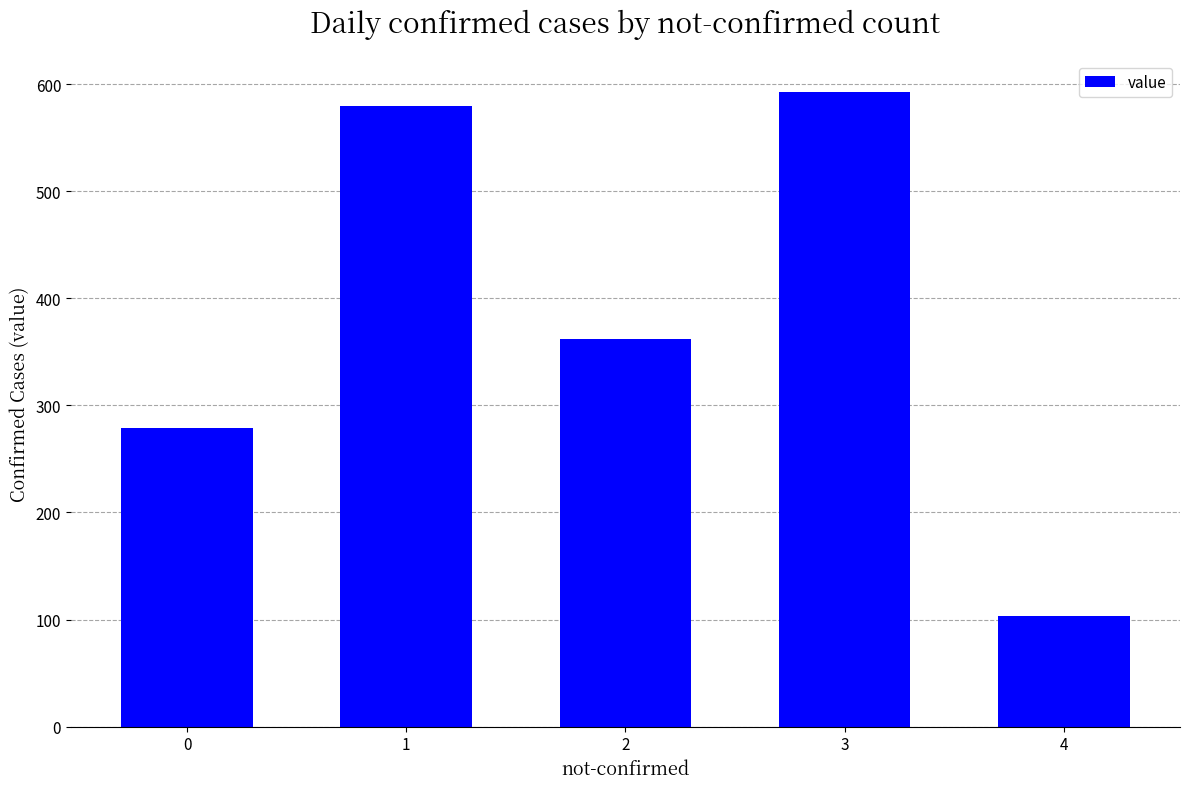

Where is the data nearest to the value 348?

2